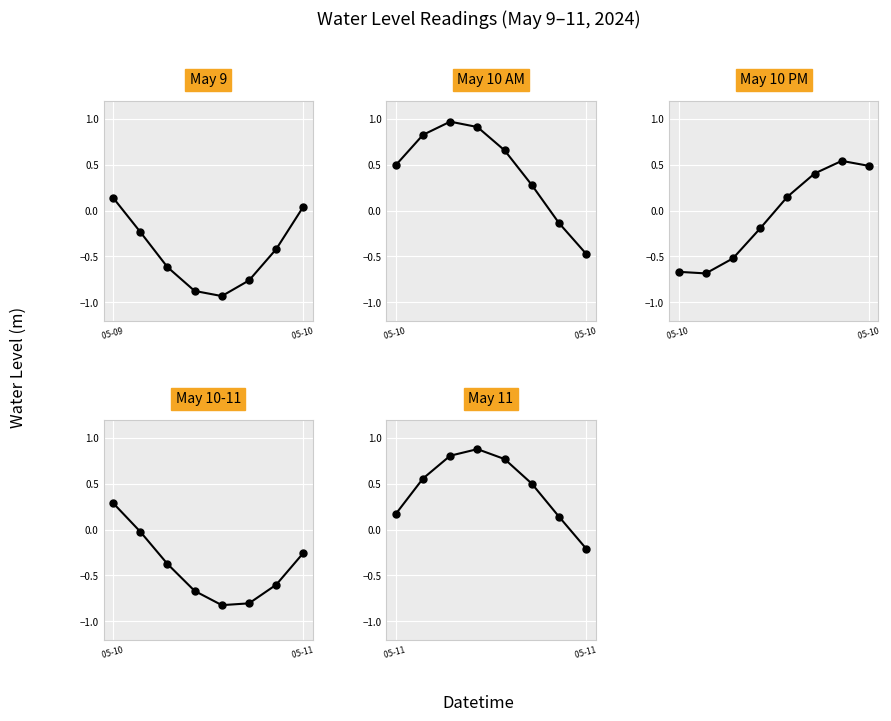

Where is the data nearest to the value 0?

6